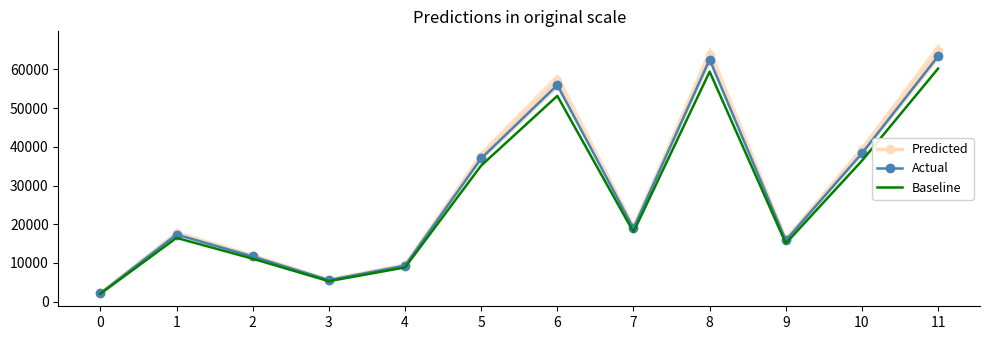

What are all the series names shown in the legend?

Predicted, Actual, Baseline